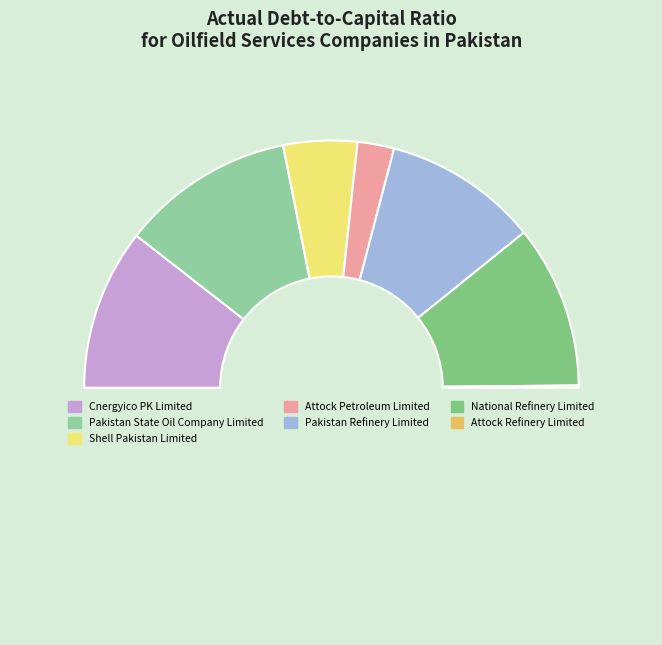

Which category has the smallest portion of the pie?

Attock Refinery Limited